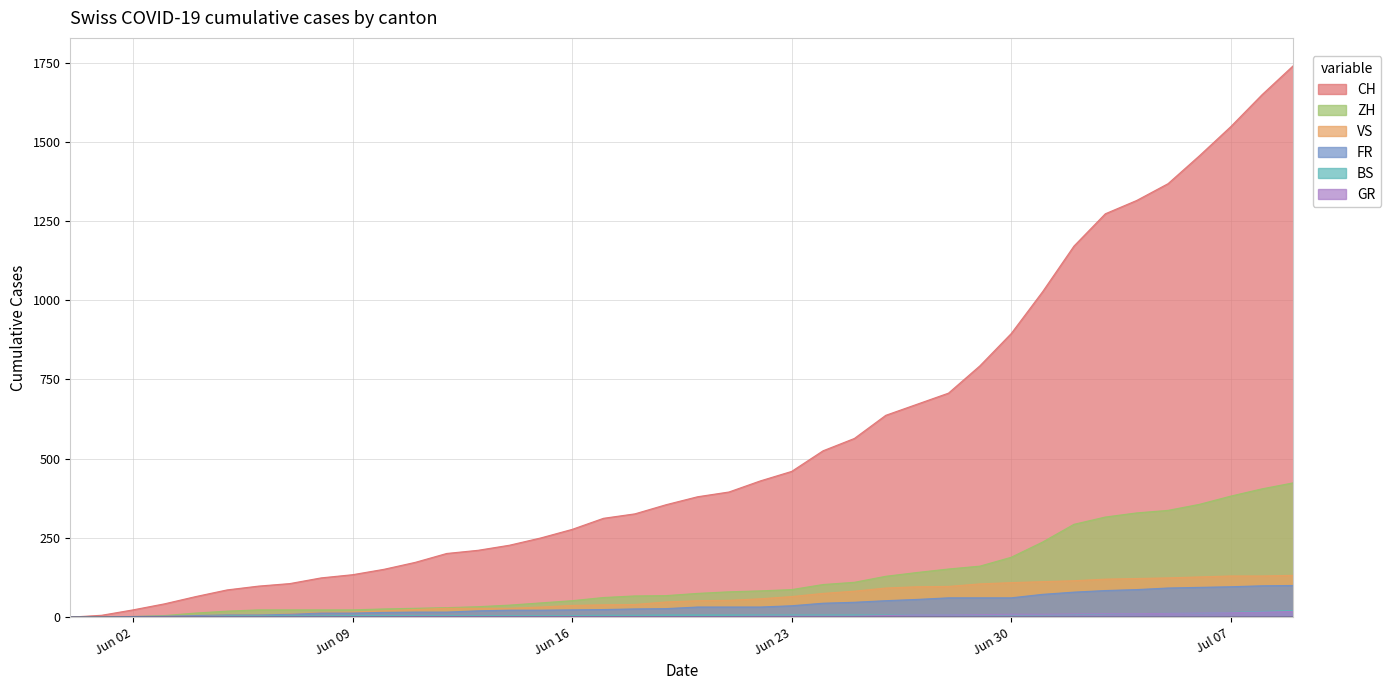

What is the sum of all CH values?

22173